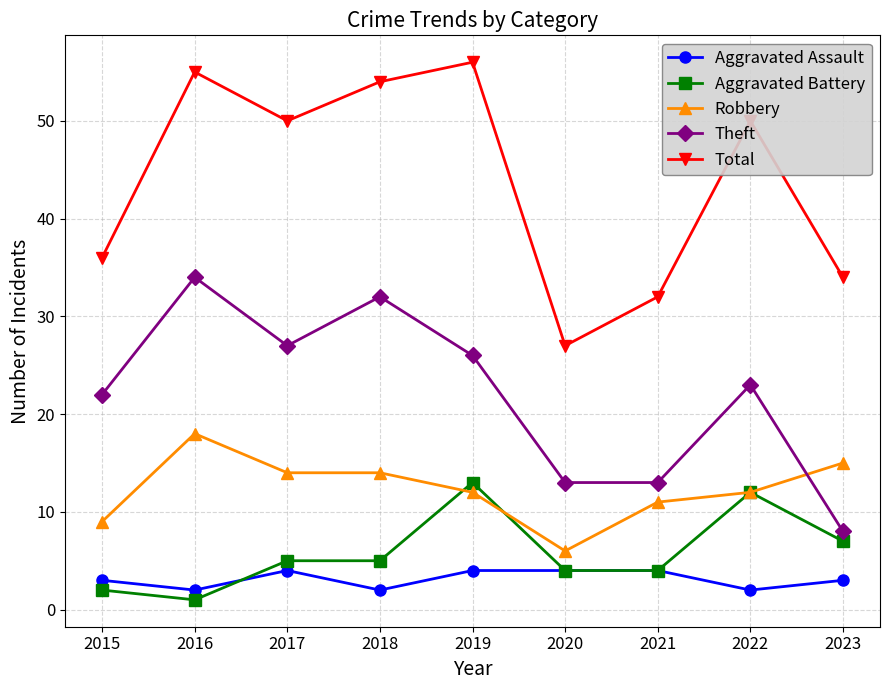

What is the value of the Robbery point at the 6th from the left?

6